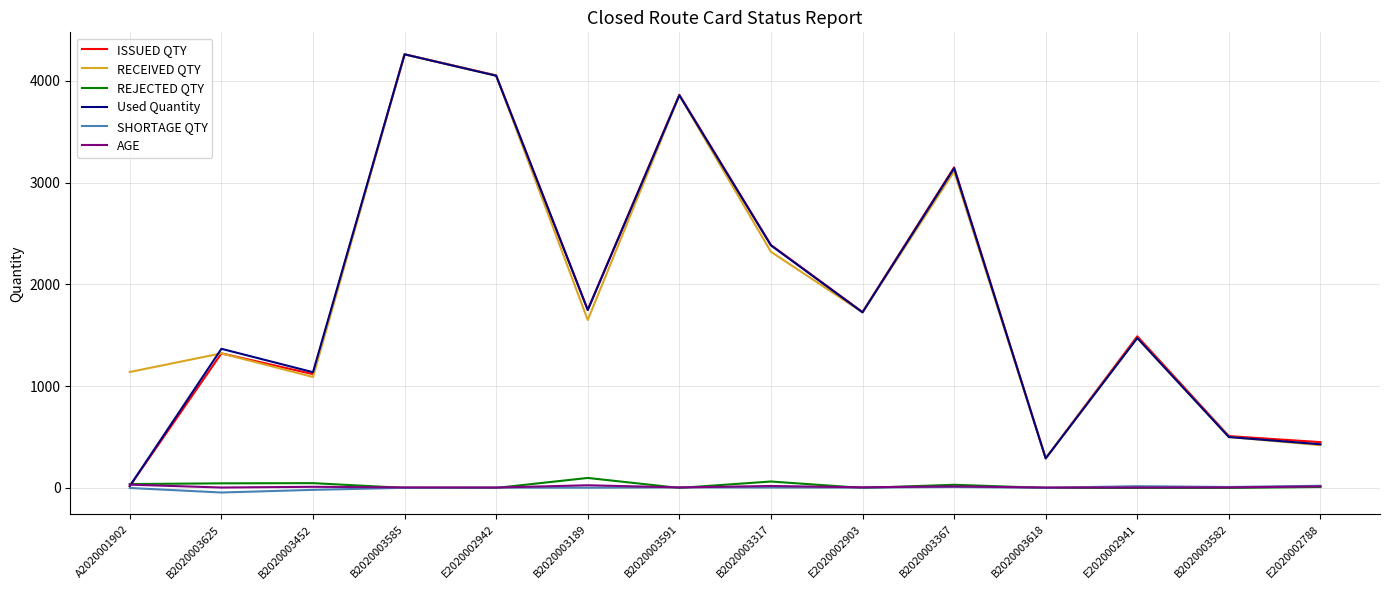

Is it true that SHORTAGE QTY equals -19.0 at B2020003452?

True